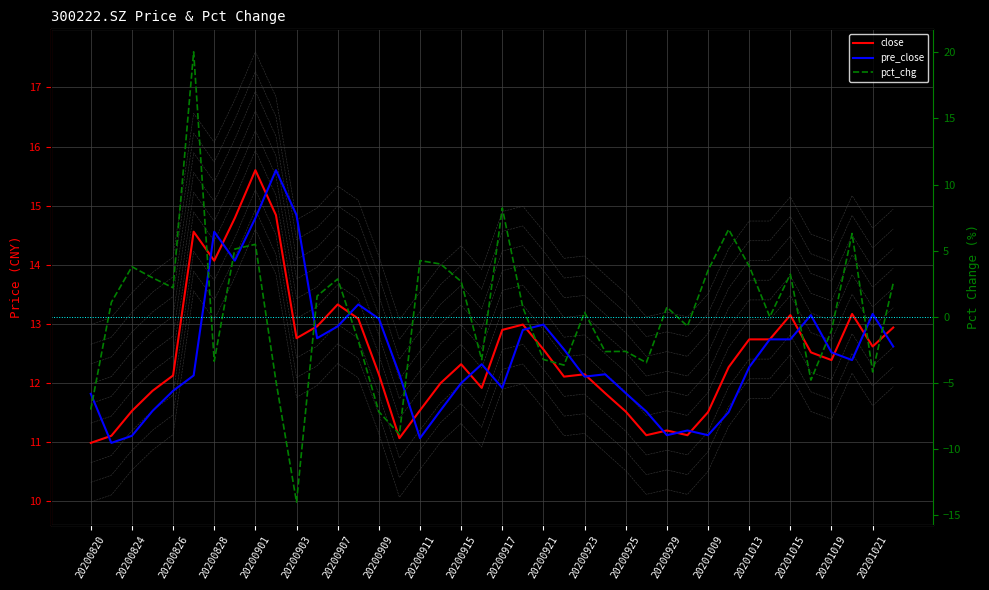

What is the maximum value shown in the chart?

20.0